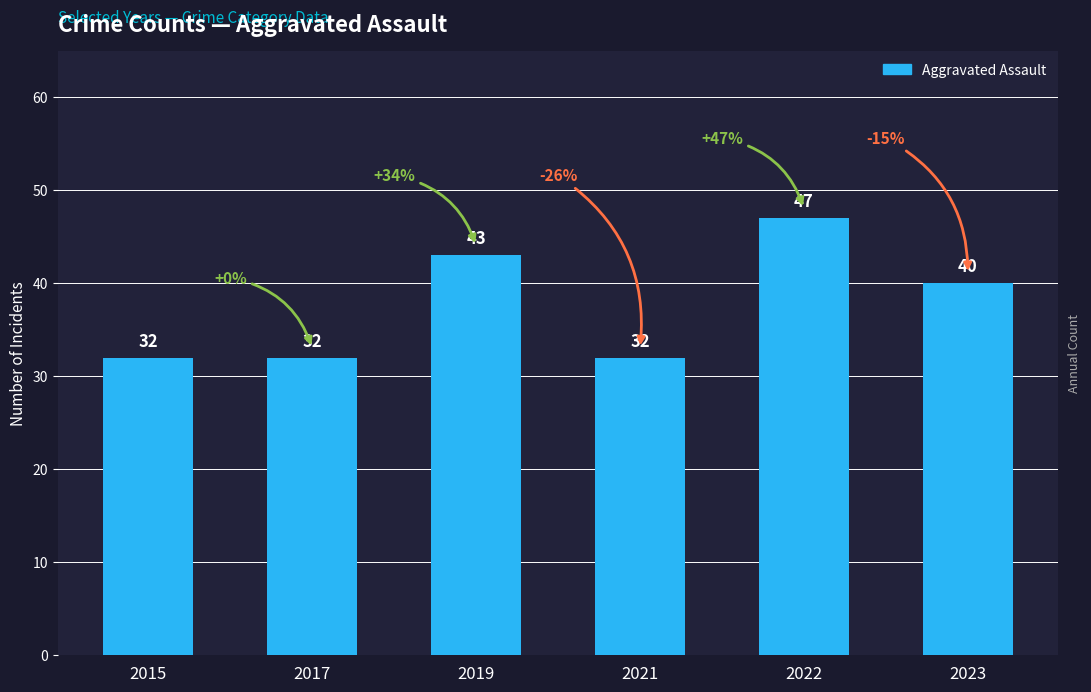

What is the greatest value displayed?

47